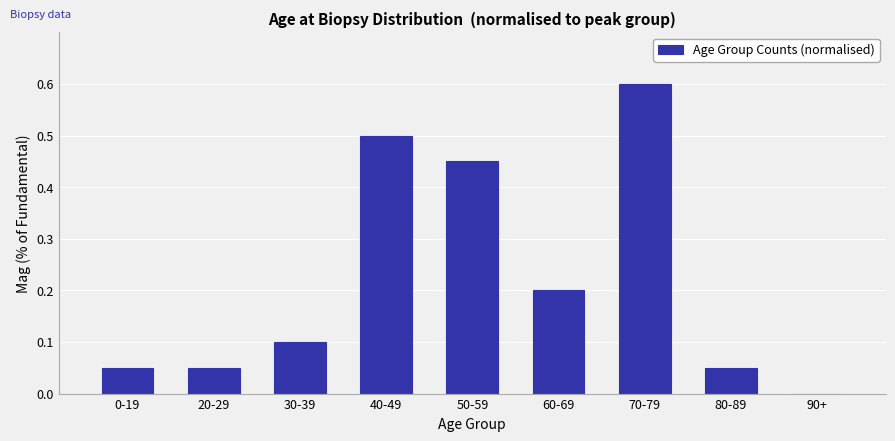

What is the sum of all values?

2.0